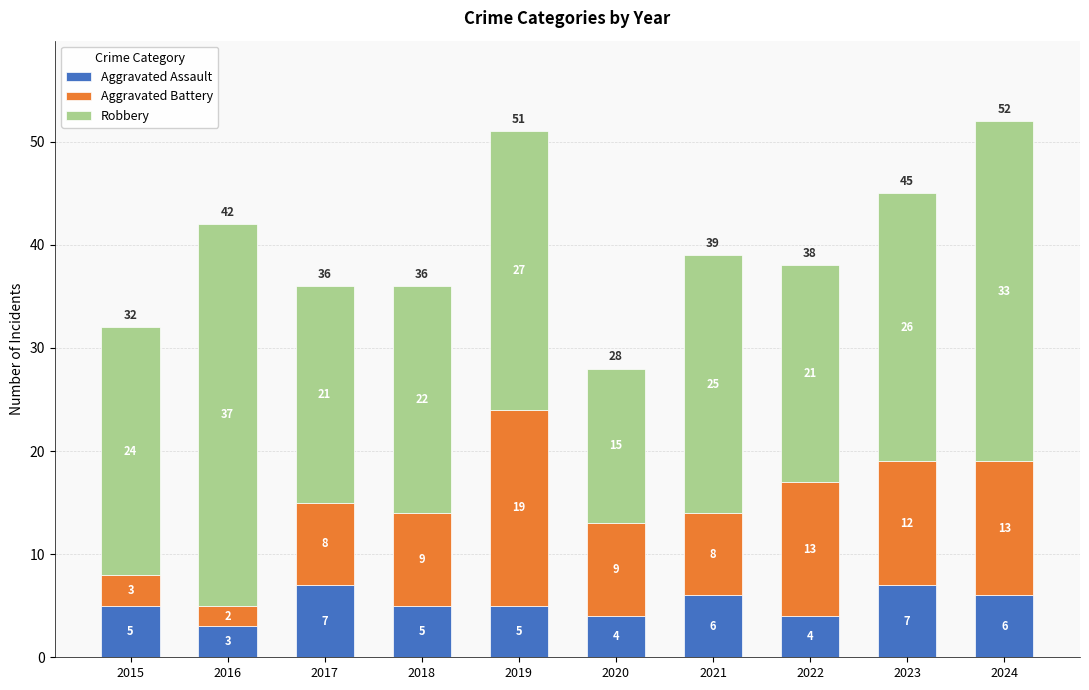

What is the sum of all Aggravated Assault values?

52